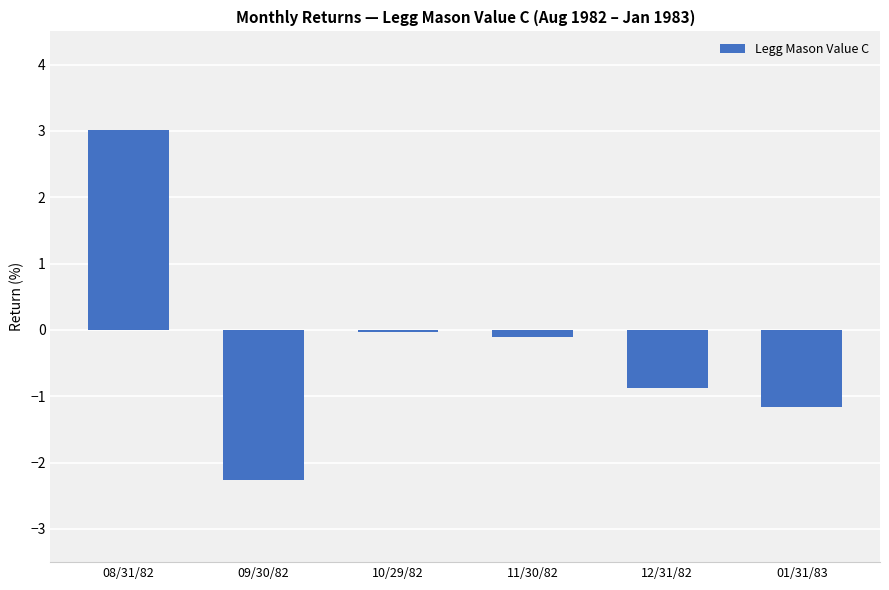

What value does the data have at 01/31/83?

-1.2